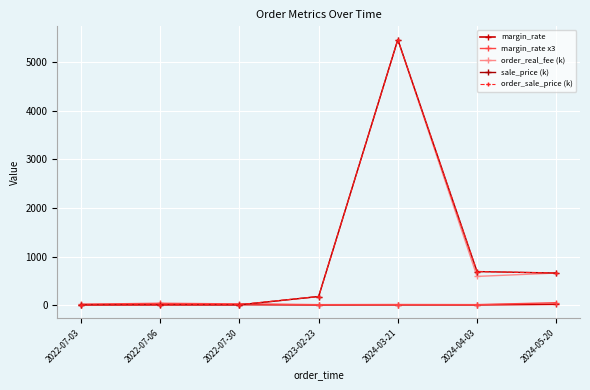

The margin_rate series shows 12.0 at 2022-07-06. True or false?

True